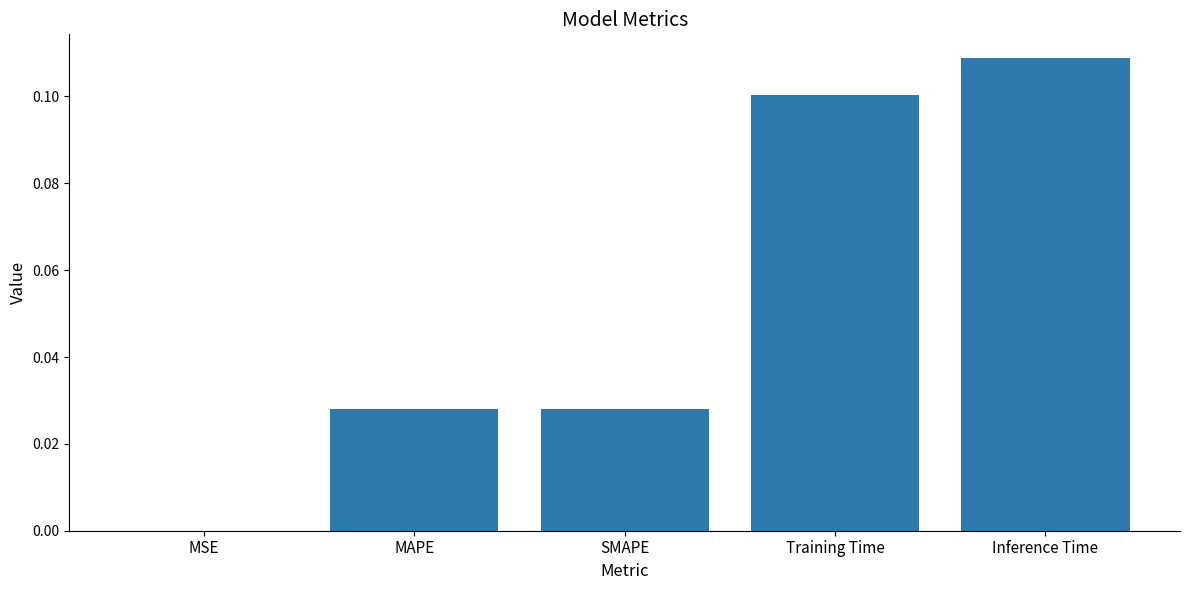

How many categories are shown in the chart?

5